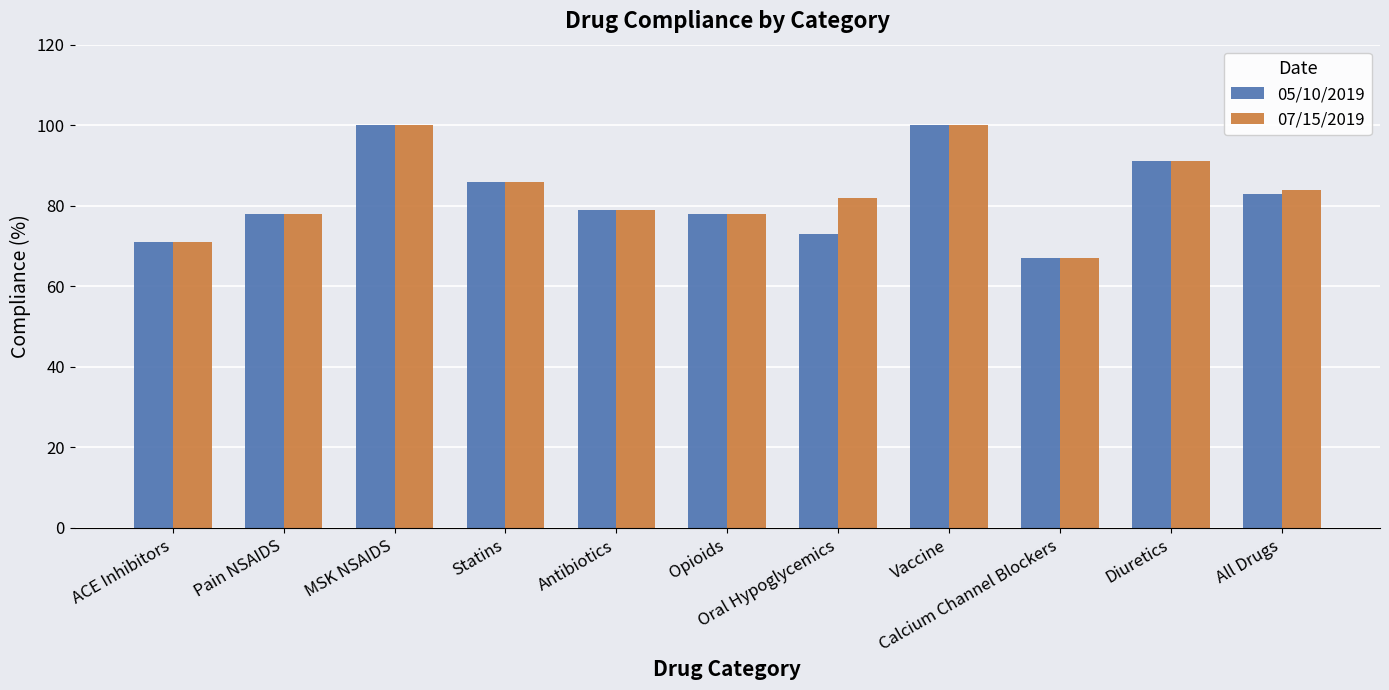

Are the bars grouped side by side (vs. stacked)?

Yes